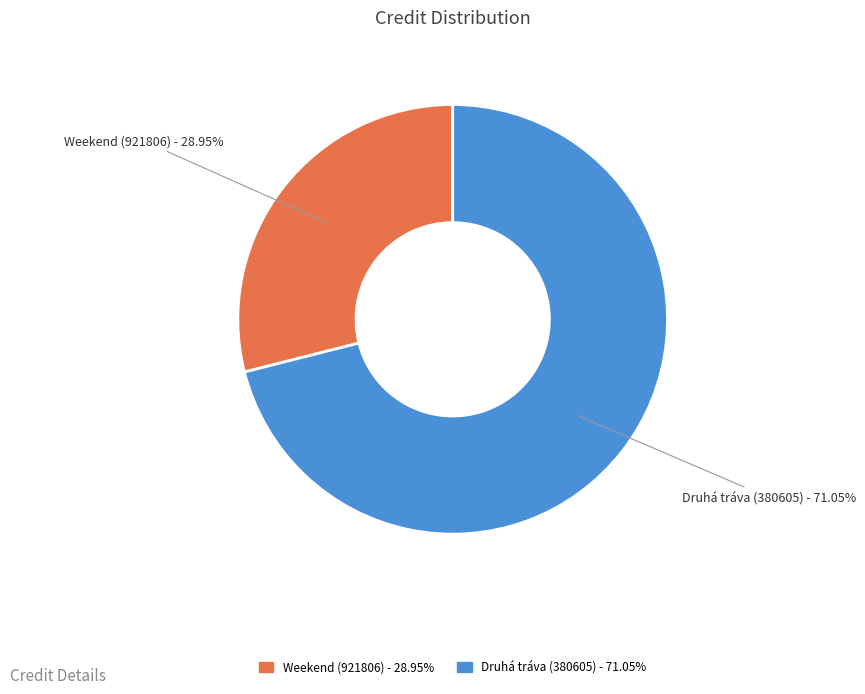

What is the majority slice?

Druhá tráva (380605)